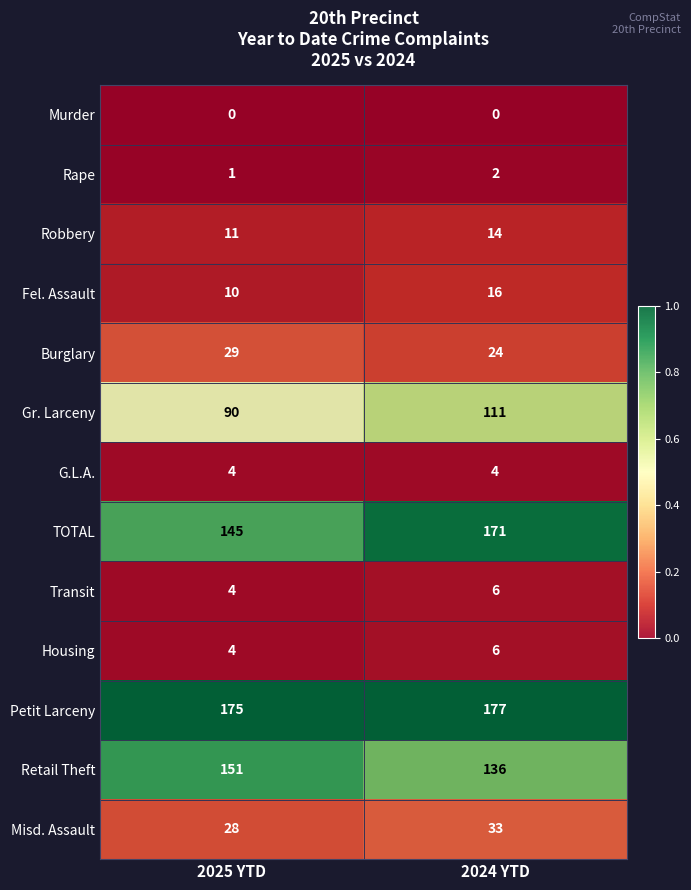

The value of Burglary at 2025 YTD is 42. True or false?

False